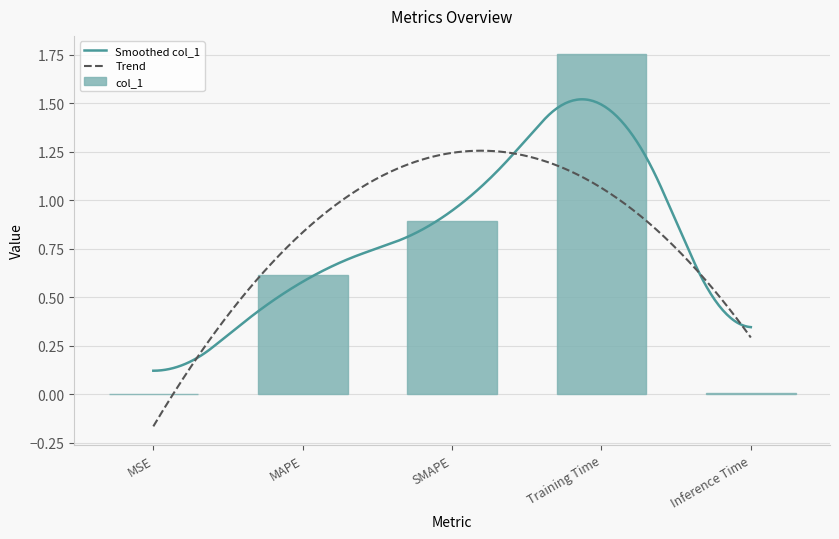

Reading left to right, list all the values displayed in this chart.

MSE=0.0	MAPE=0.6	SMAPE=0.9	Training Time=1.8	Inference Time=0.0